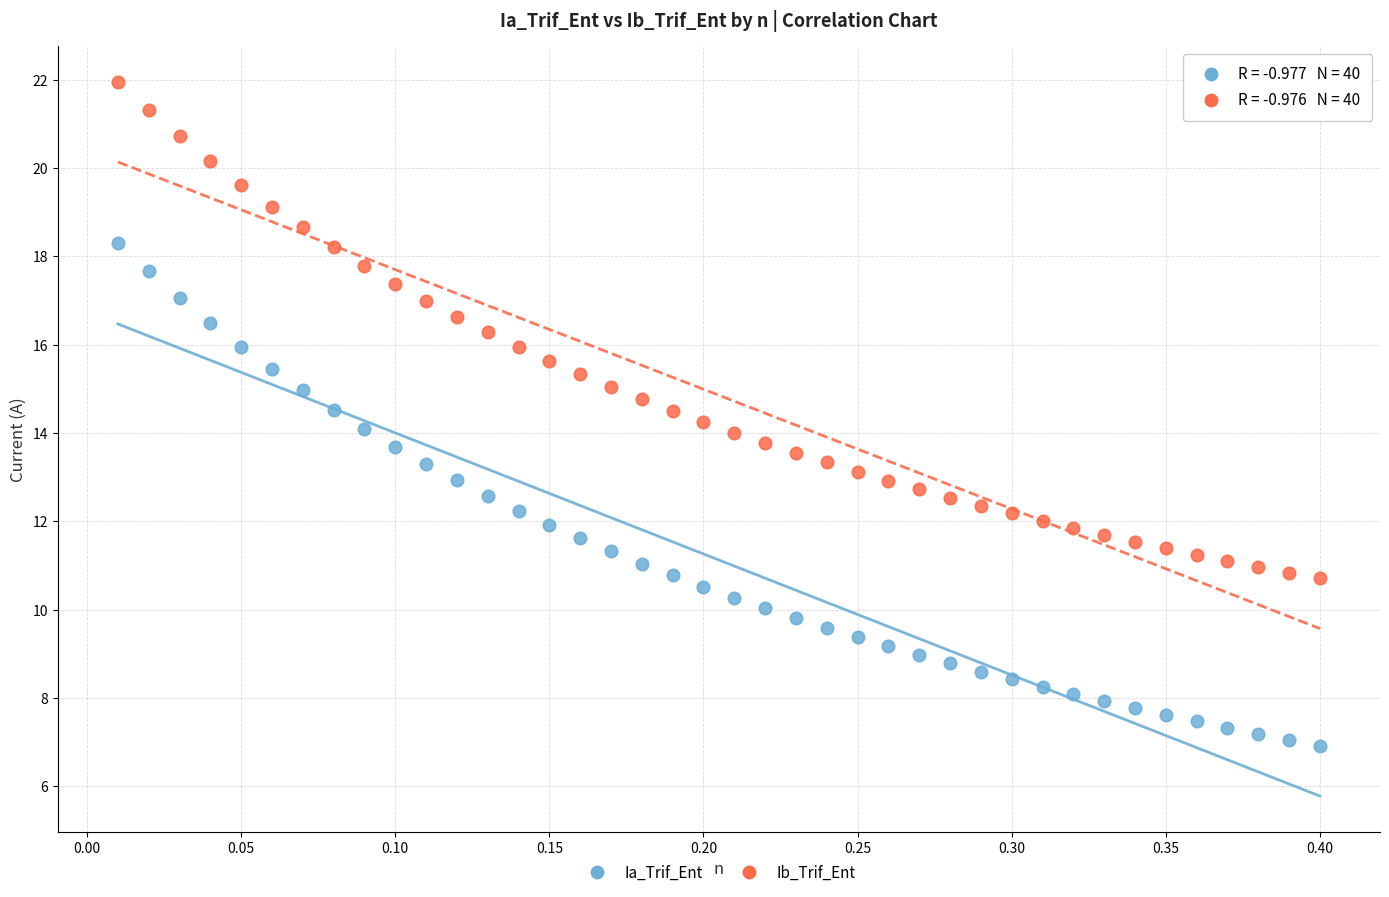

Which series has the largest Y range (max minus min)?

Ia_Trif_Ent